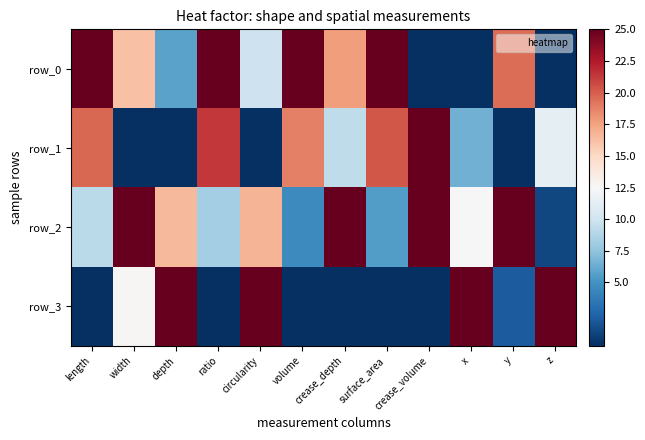

What is the difference between the second highest and second lowest values in the row_1 series?

21.4